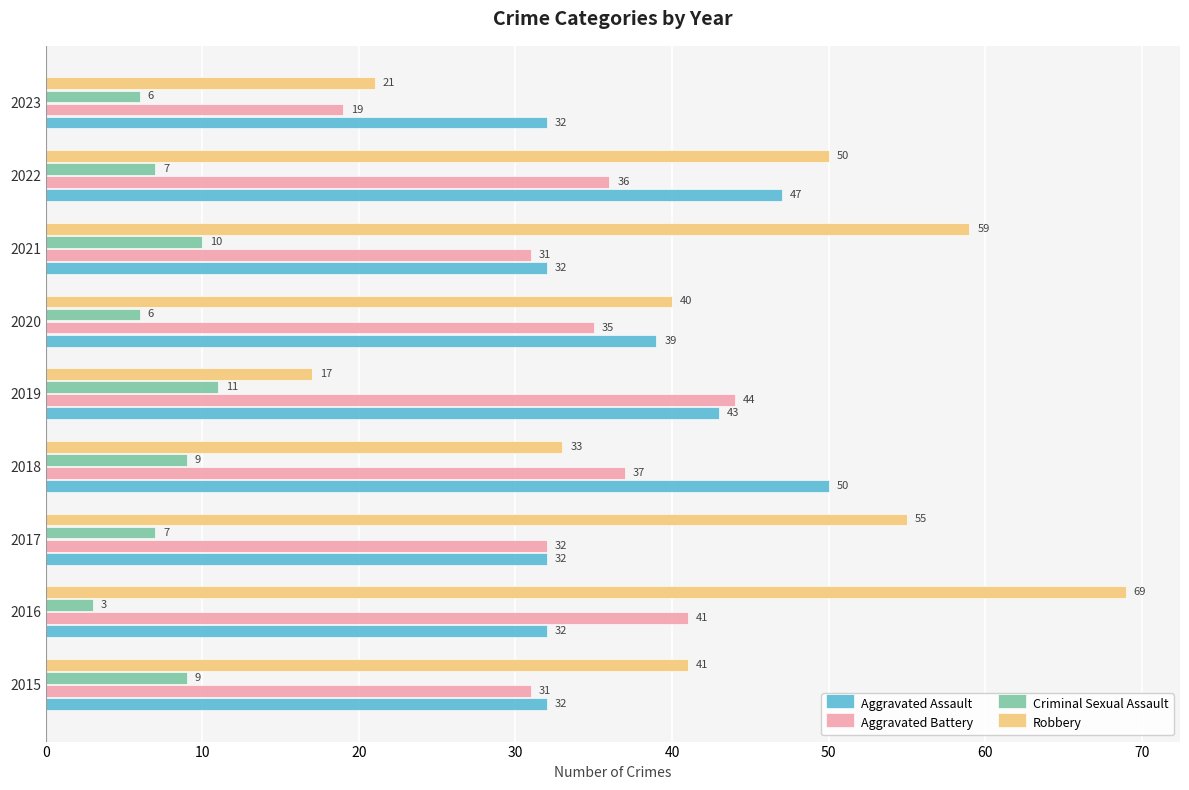

At 2022, list the series in order from smallest to largest.

Criminal Sexual Assault, Aggravated Battery, Aggravated Assault, Robbery